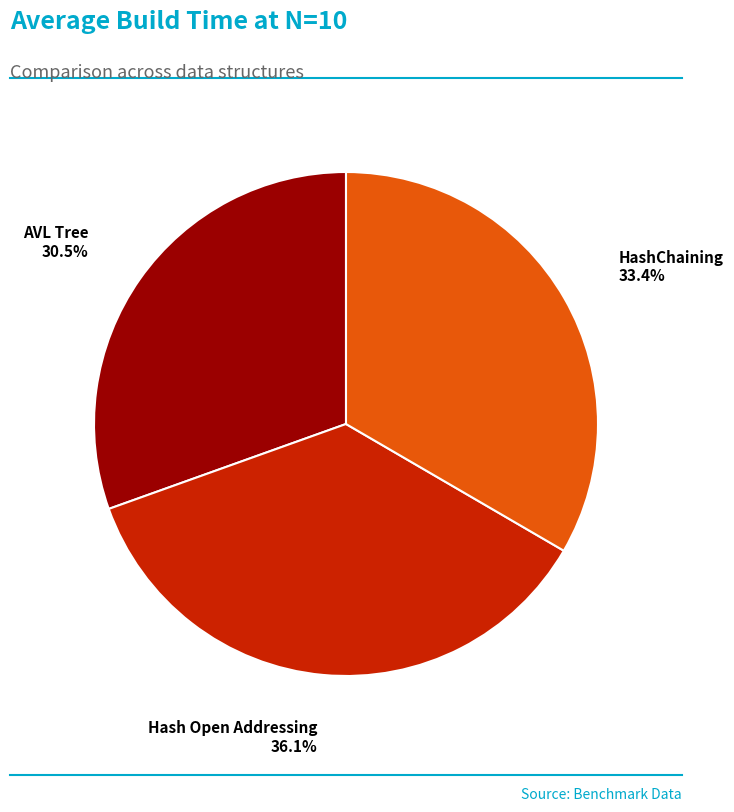

Is there any slice that represents more than half of the pie?

No